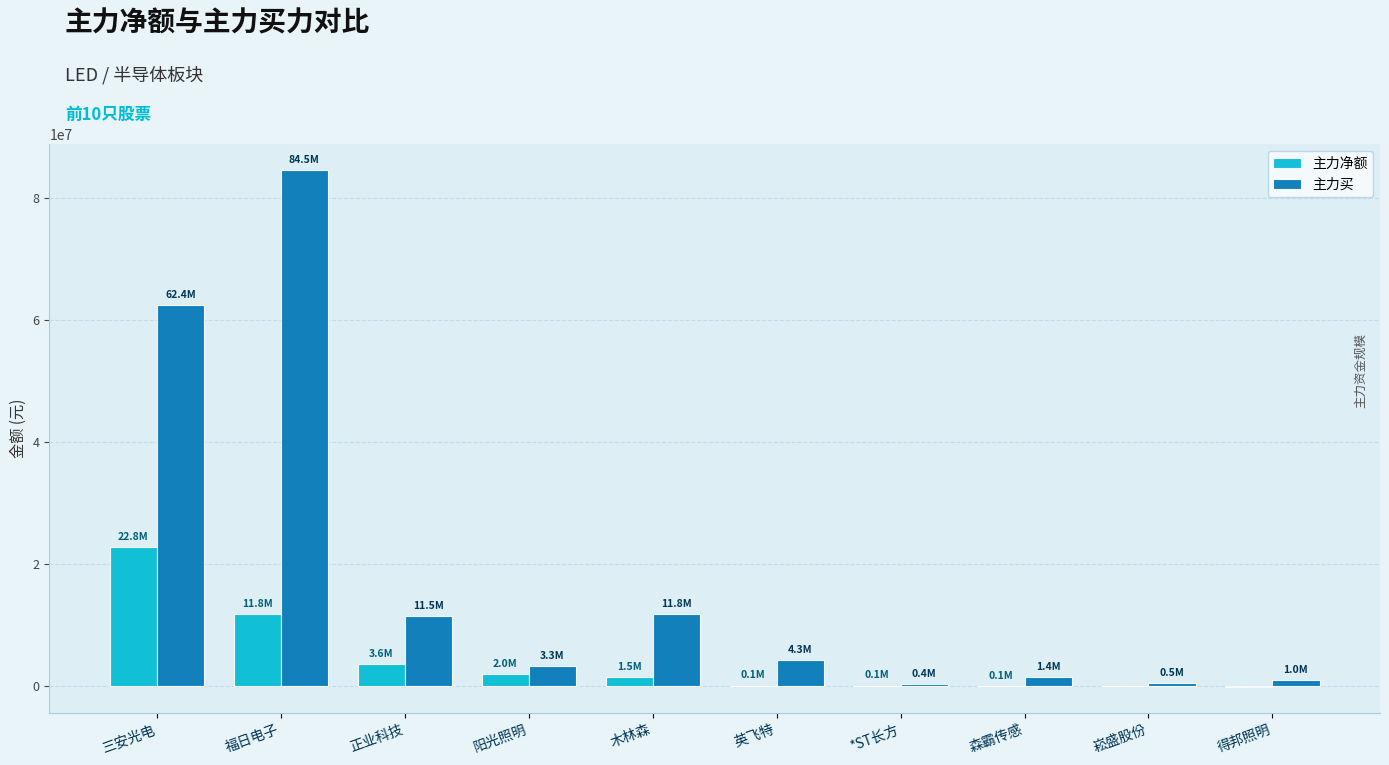

What is the sum of all 主力买 values?

181040342